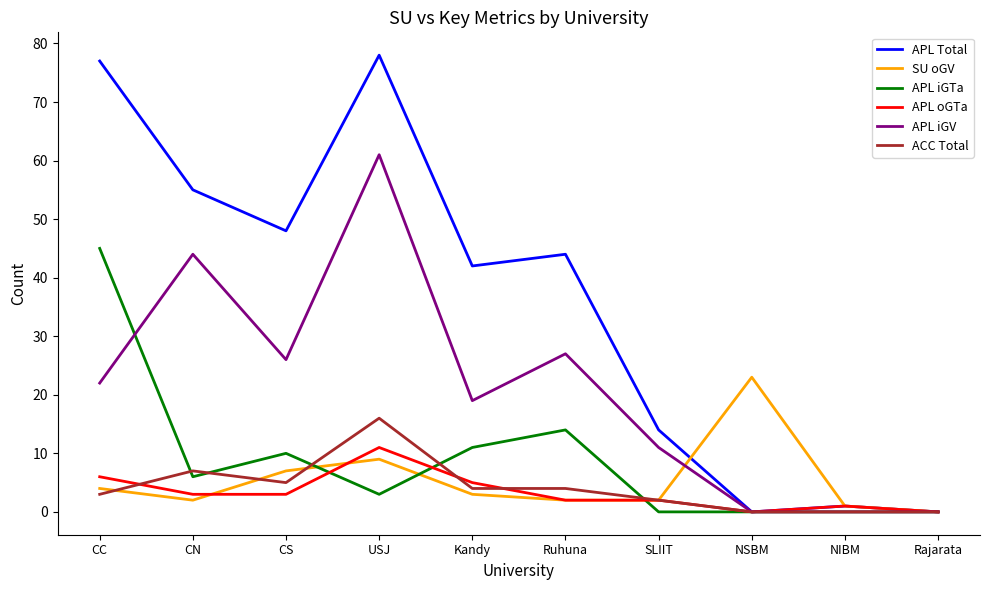

What are all the series names shown in the legend?

APL Total, SU oGV, APL iGTa, APL oGTa, APL iGV, ACC Total